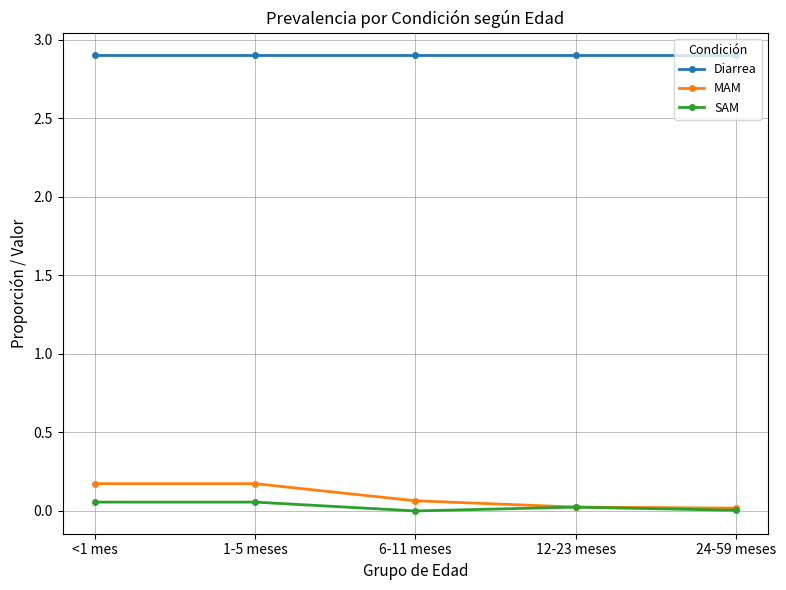

What is the sum of all Diarrea values?

14.5